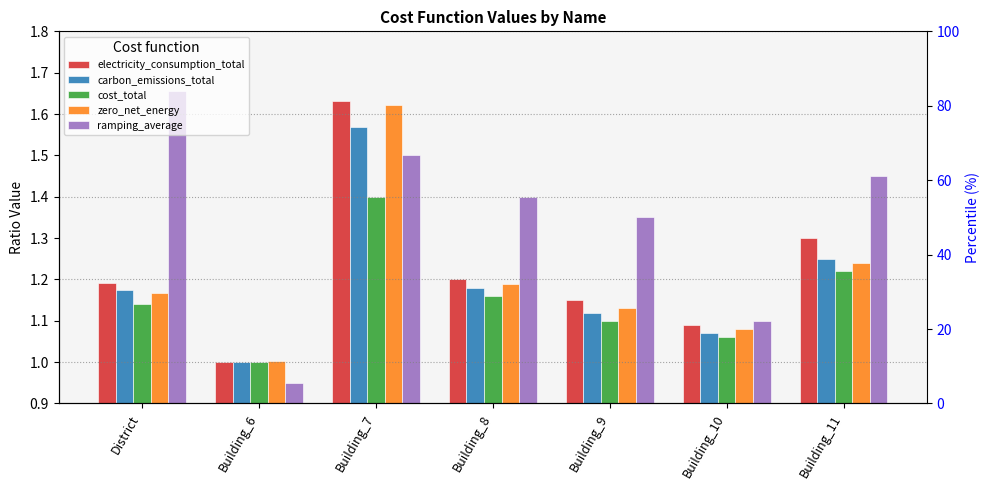

Is it true that zero_net_energy equals 1.2 at Building_11?

True